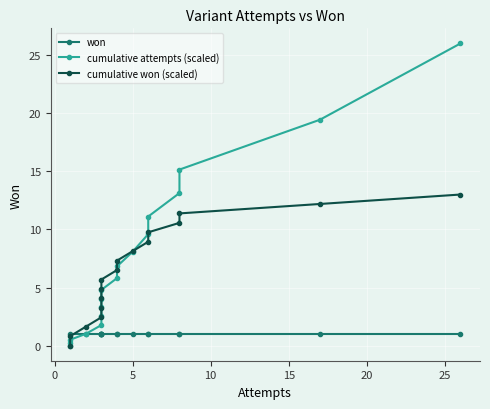

What are all the series names shown in the legend?

won, cumulative attempts (scaled), cumulative won (scaled)